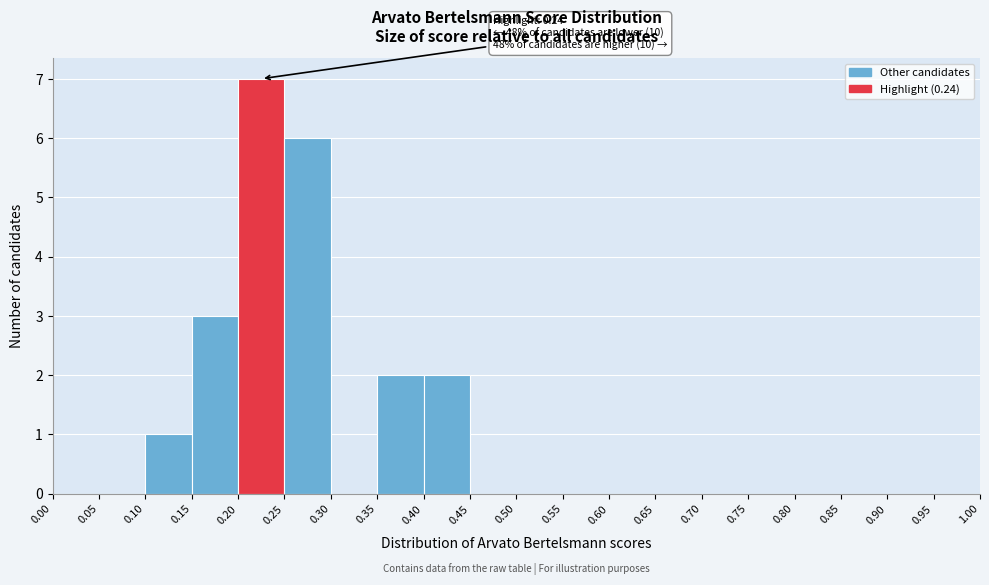

Which range on the x-axis has the tallest bar?

0.20 to 0.25